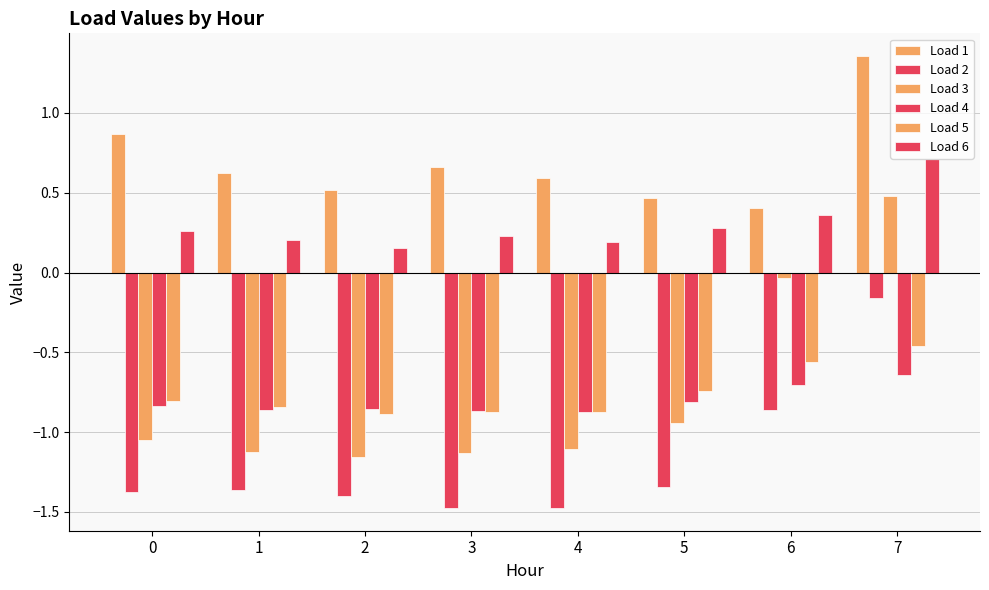

Reading left to right, what are all the values shown in this chart?

Load 1: 0.9	0.6	0.5	0.7	0.6	0.5	0.4	1.4
Load 2: -1.4	-1.4	-1.4	-1.5	-1.5	-1.3	-0.9	-0.2
Load 3: -1.1	-1.1	-1.2	-1.1	-1.1	-0.9	-0.0	0.5
Load 4: -0.8	-0.9	-0.9	-0.9	-0.9	-0.8	-0.7	-0.6
Load 5: -0.8	-0.8	-0.9	-0.9	-0.9	-0.7	-0.6	-0.5
Load 6: 0.3	0.2	0.2	0.2	0.2	0.3	0.4	0.7